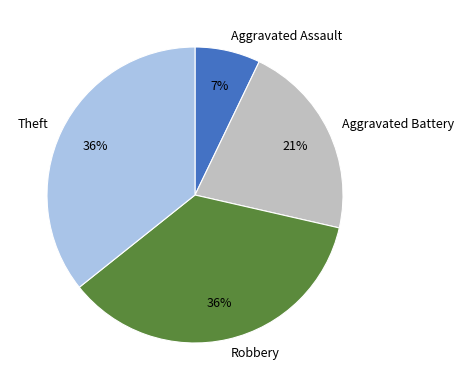

To the nearest percent, what percentage of the pie is Aggravated Assault?

7%